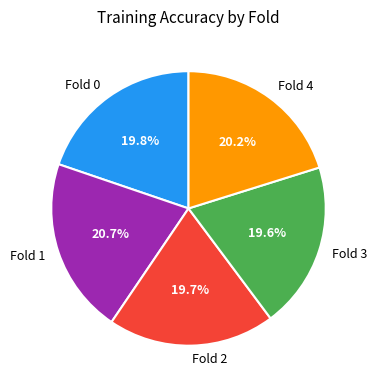

Is it true that Fold 3 is 20% of the pie?

True